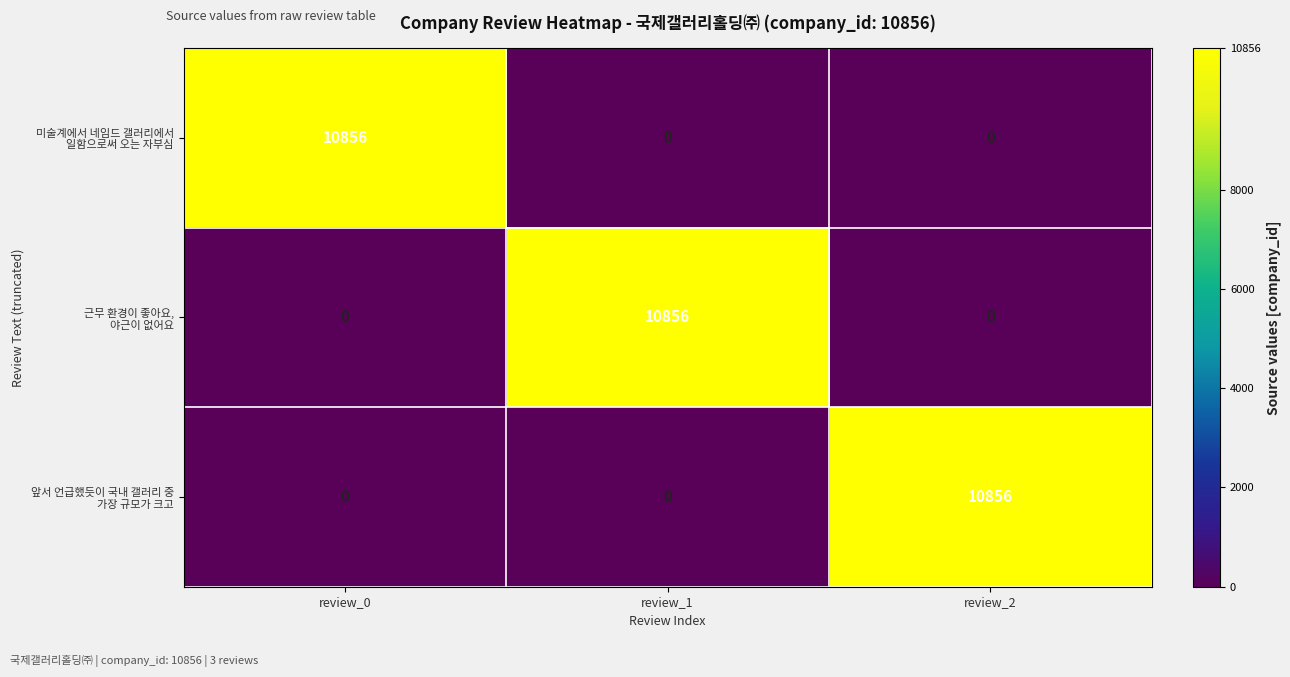

What is the spread (max minus min) of values at review_2?

10856